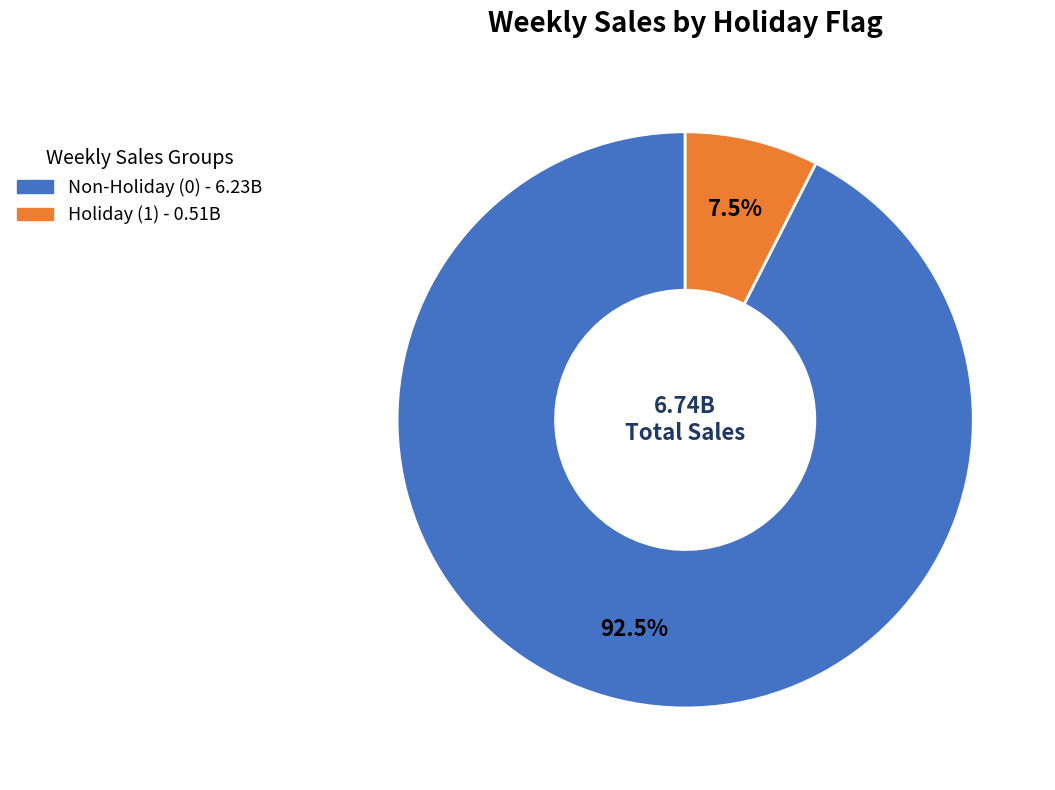

Does any single category account for the majority?

Yes